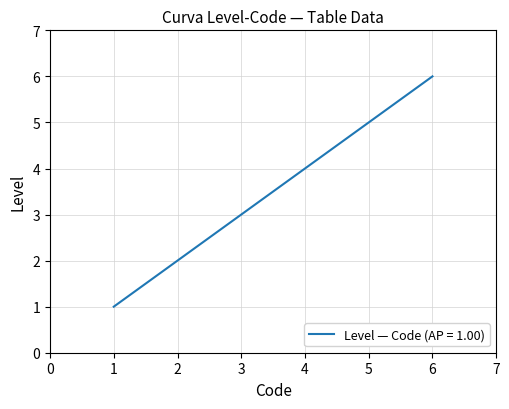

Rank the categories by value from highest to lowest.

6, 5, 4, 3, 2, 1